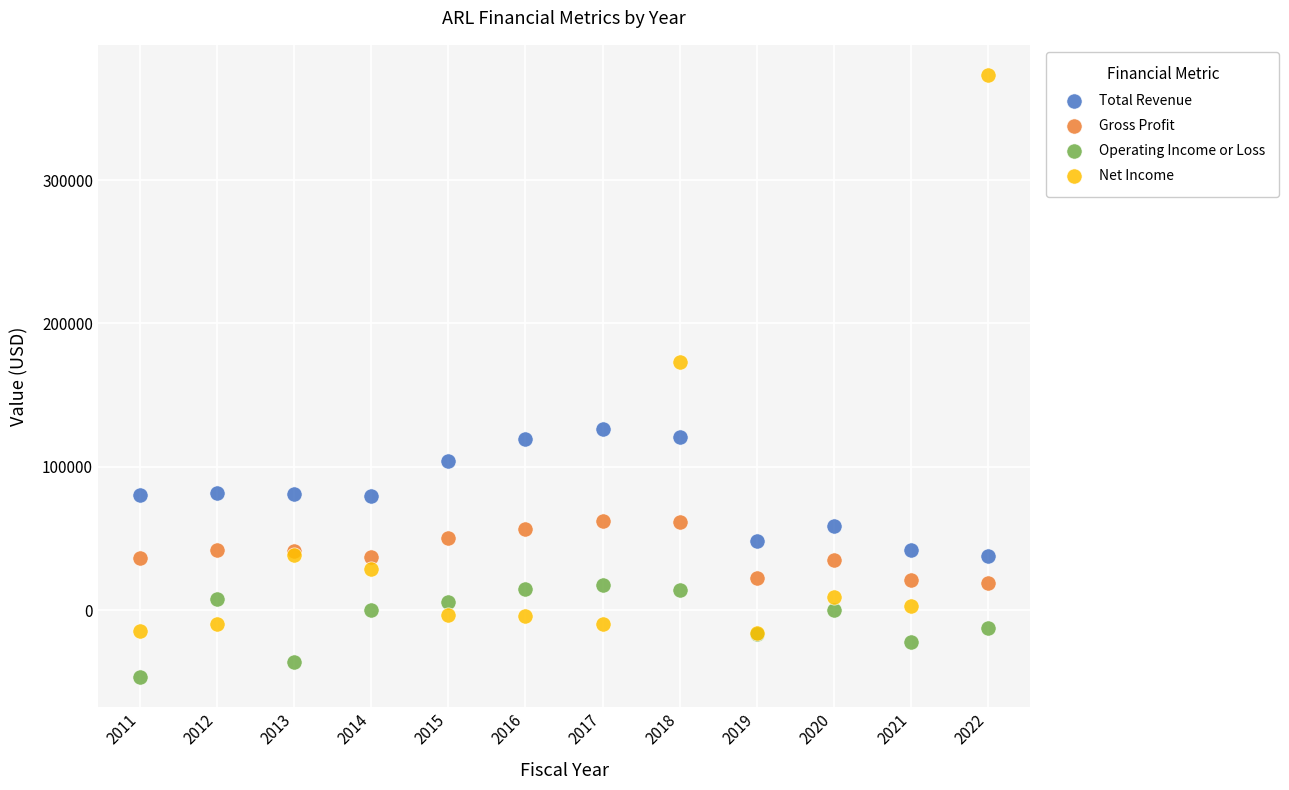

In the Net Income series, what Y value is closest to 178650?

172800